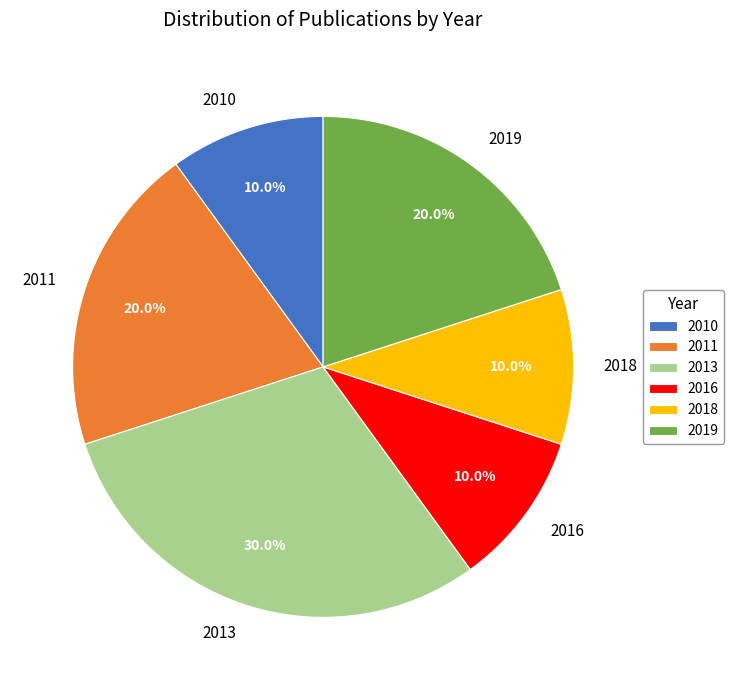

Does 2010 represent more than half of the total?

No